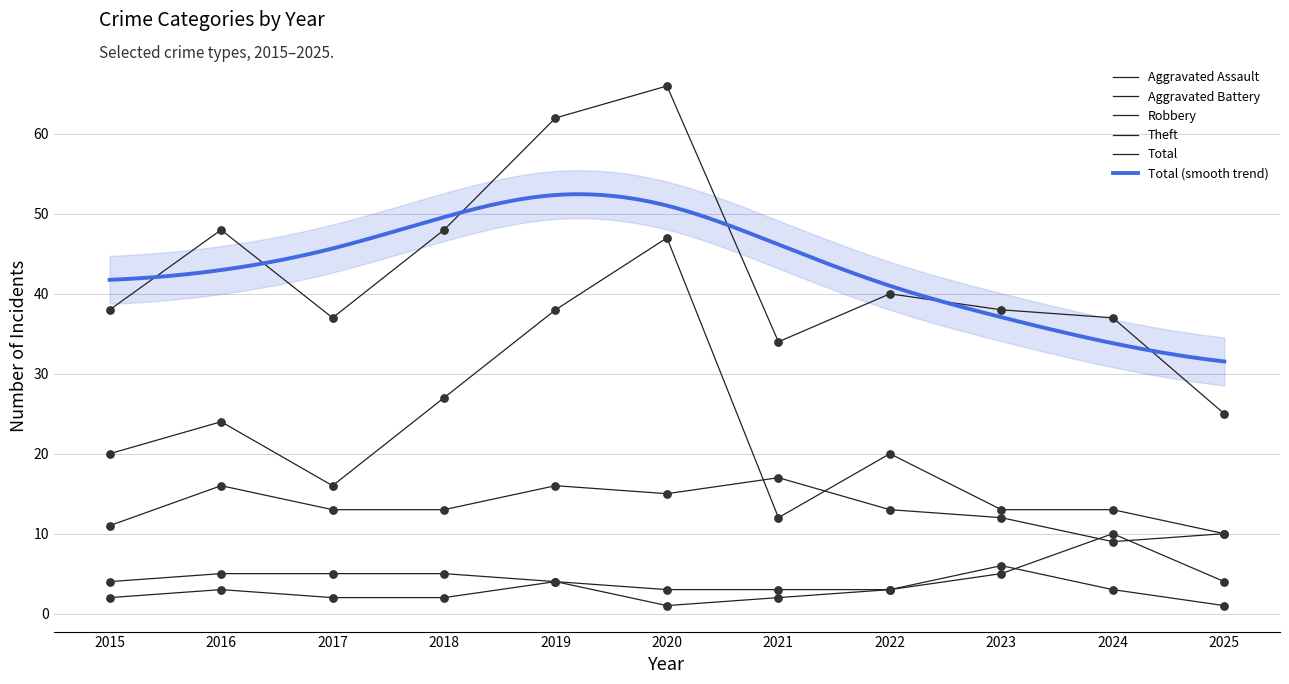

Which series reaches the minimum Y coordinate?

Aggravated Assault